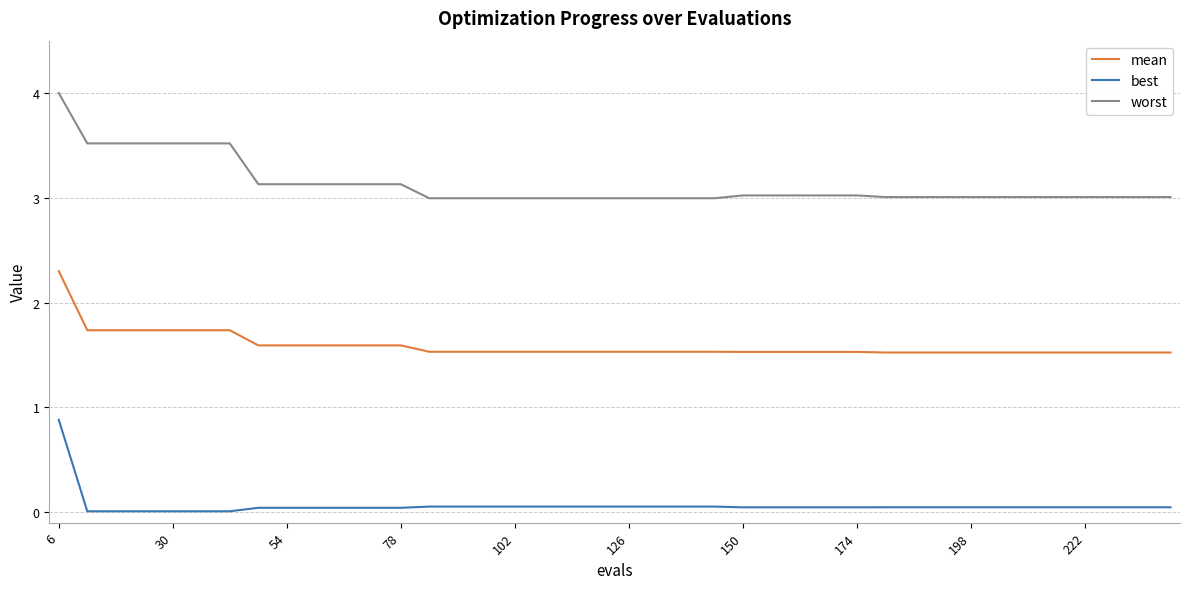

What is the greatest value displayed?

4.0